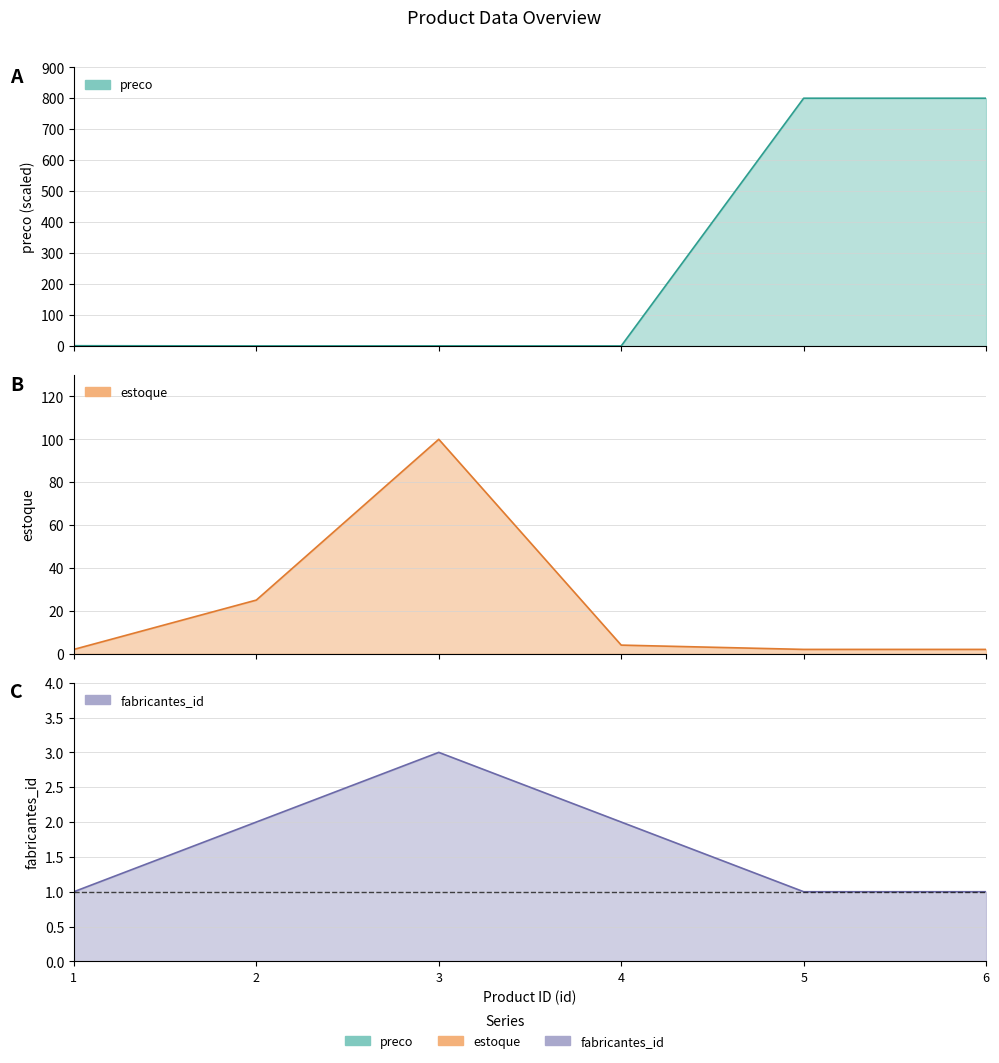

Which category has the lowest value across all series?

4